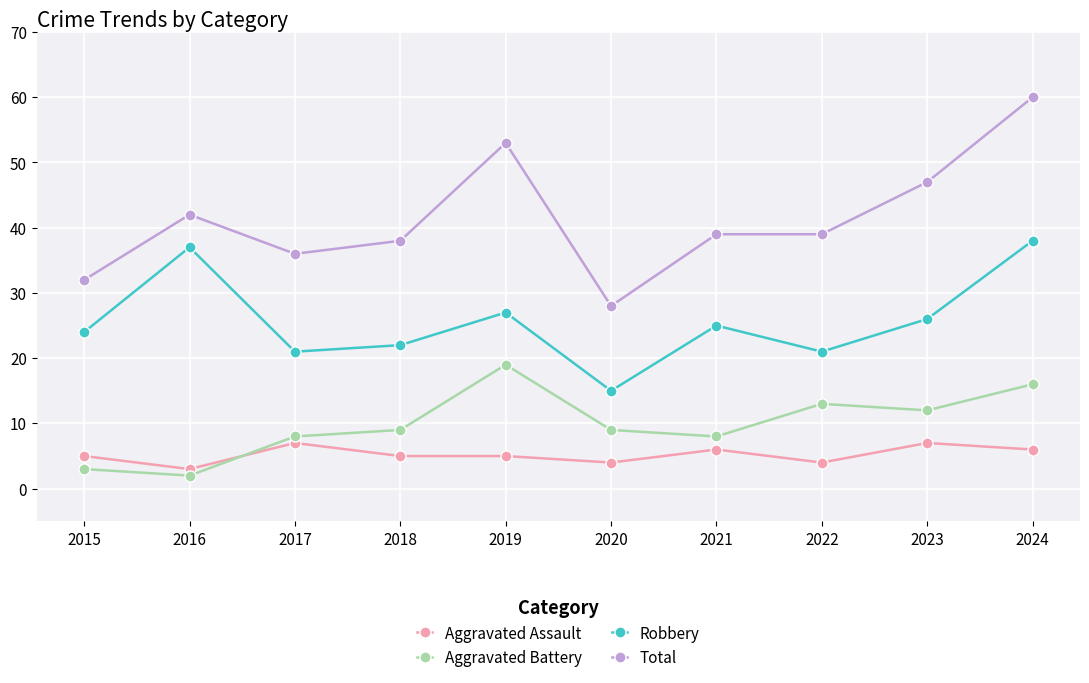

What is the value of the Aggravated Battery point at the 2nd from the left?

2